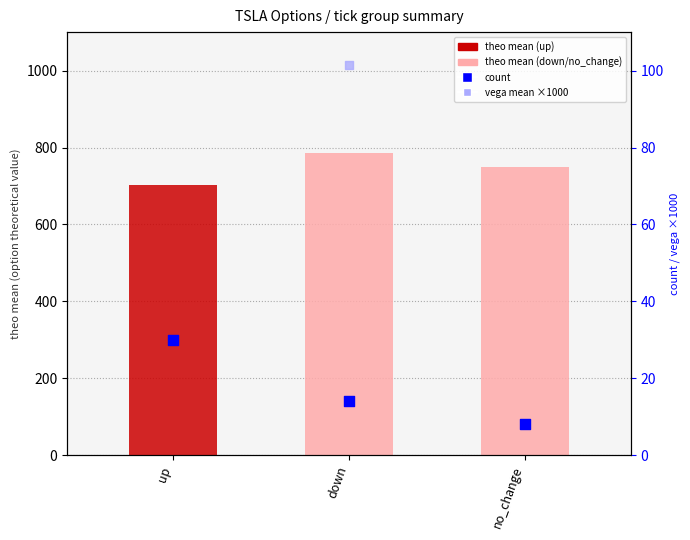

What are all the series names shown in the legend?

theo mean, count, vega mean ×1000